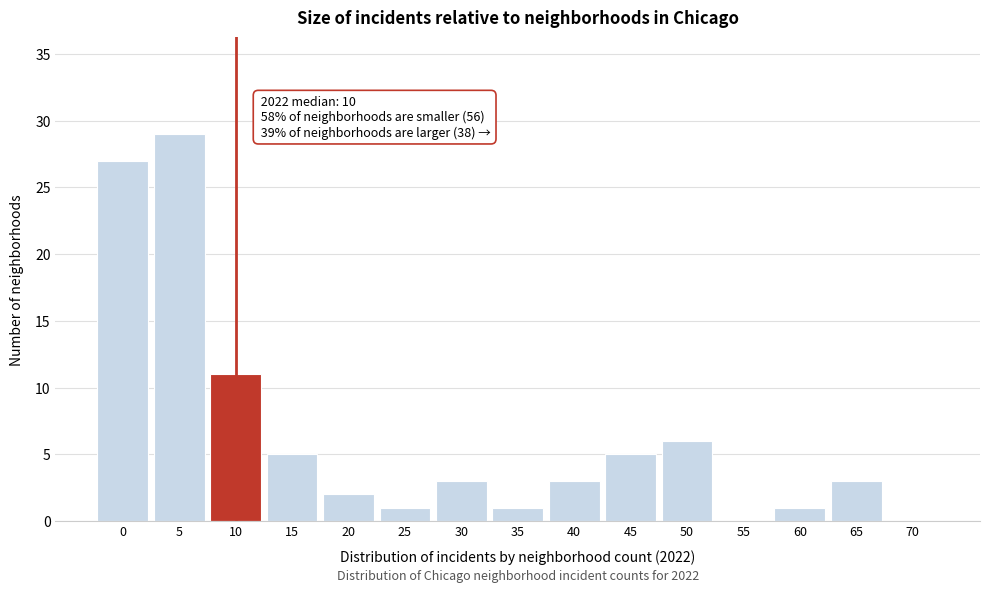

Reading right to left, what are all the values shown in this chart?

70=0	65=3	60=1	55=0	50=6	45=5	40=3	35=1	30=3	25=1	20=2	15=5	10=11	5=29	0=27